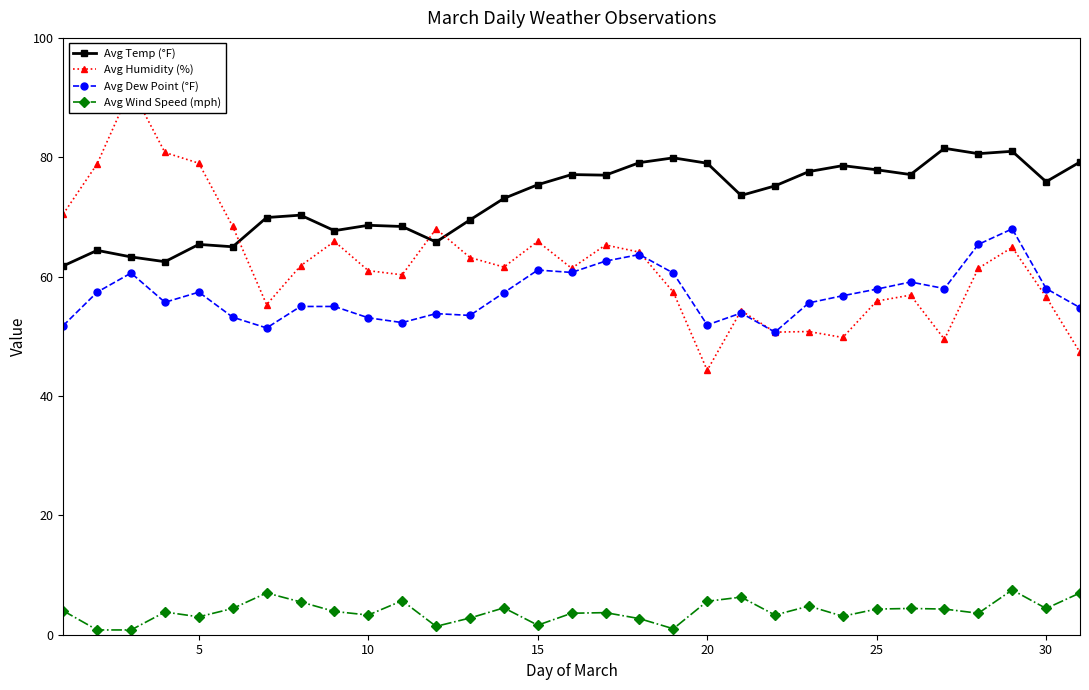

True or false: Avg Wind Speed (mph) has more than 1 interior local peaks.

True